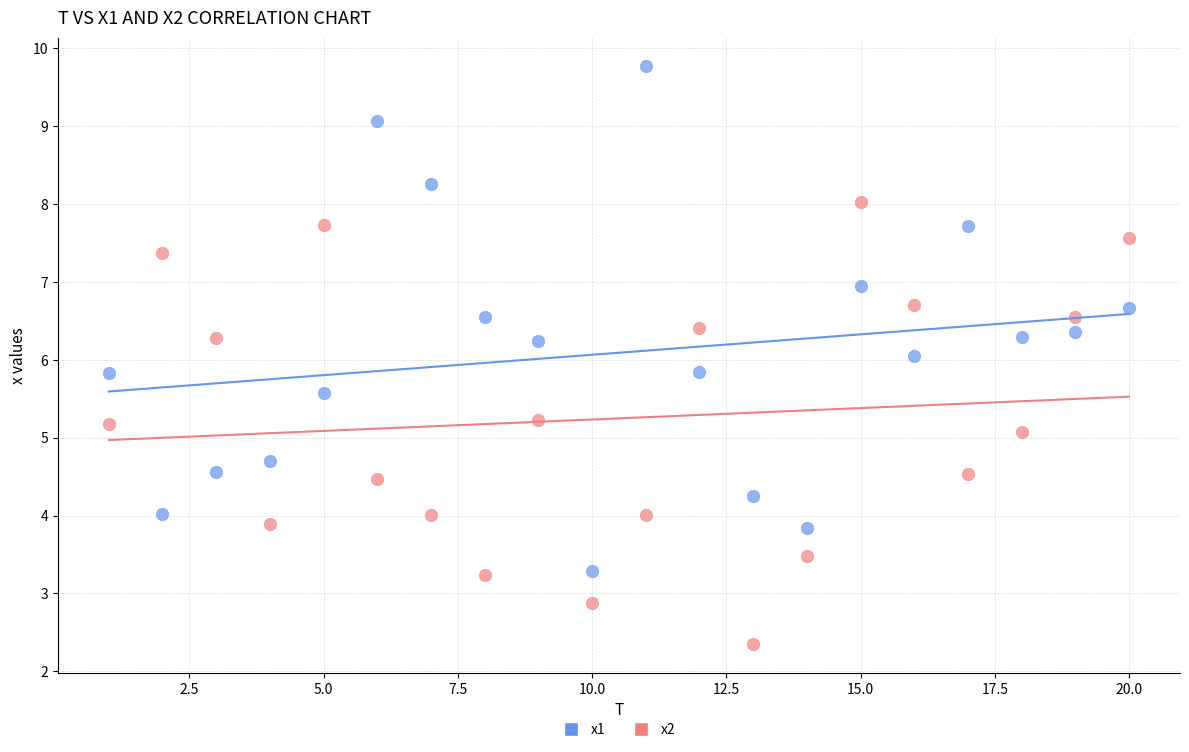

Which series contains the lowest Y value?

x2